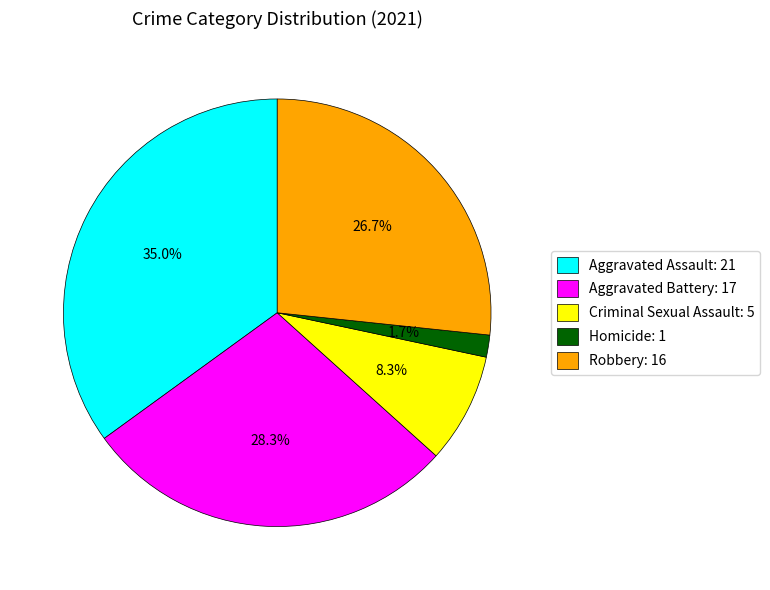

Combined, what portion of the pie is Aggravated Assault and Criminal Sexual Assault?

43.3%